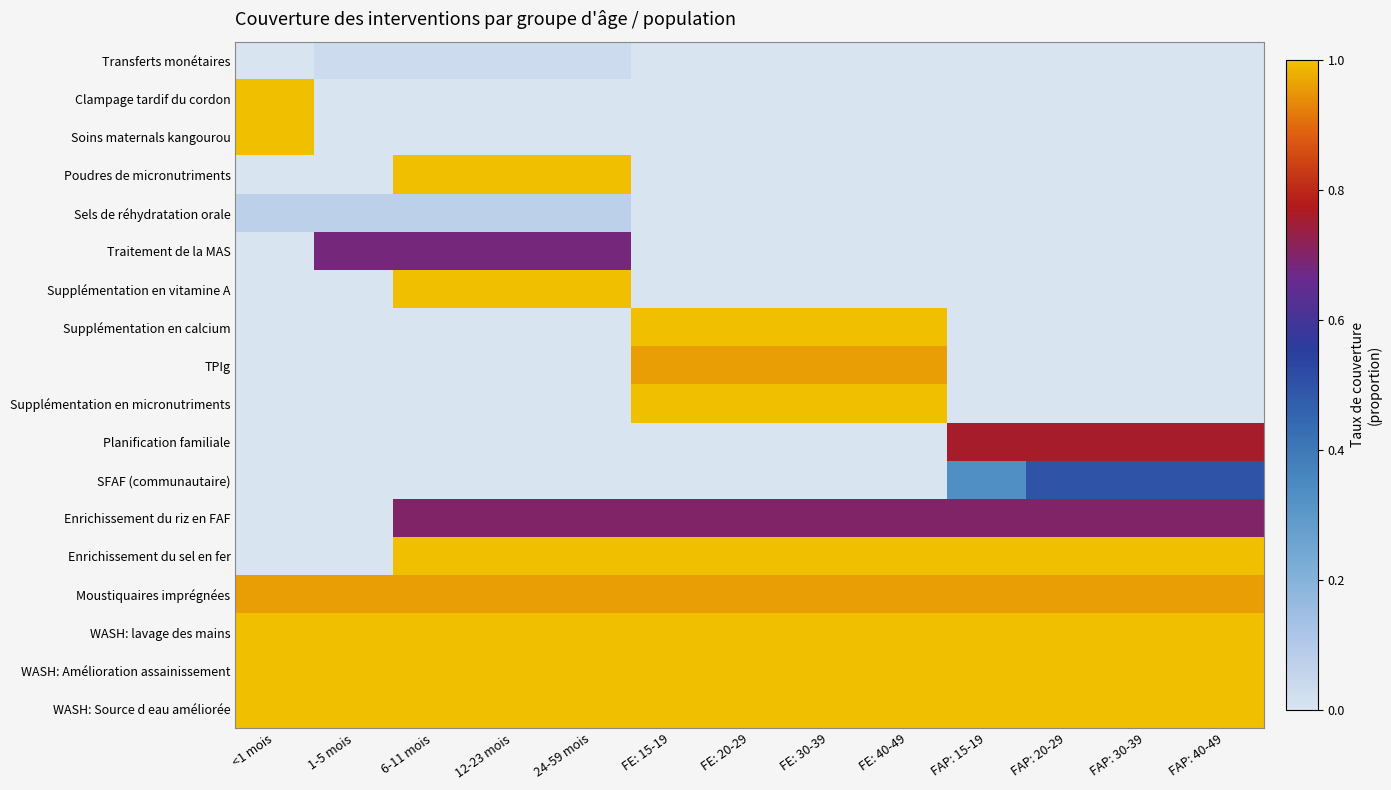

Between FAP: 15-19 and FAP: 40-49, which series saw the biggest shift?

SFAF (communautaire)